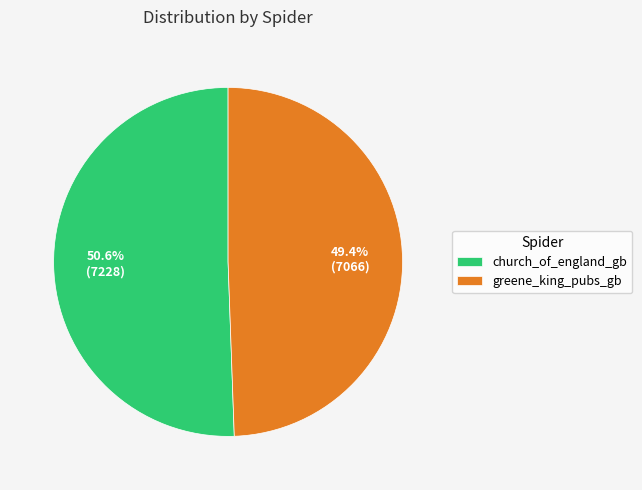

Between greene_king_pubs_gb and church_of_england_gb, which is larger?

church_of_england_gb